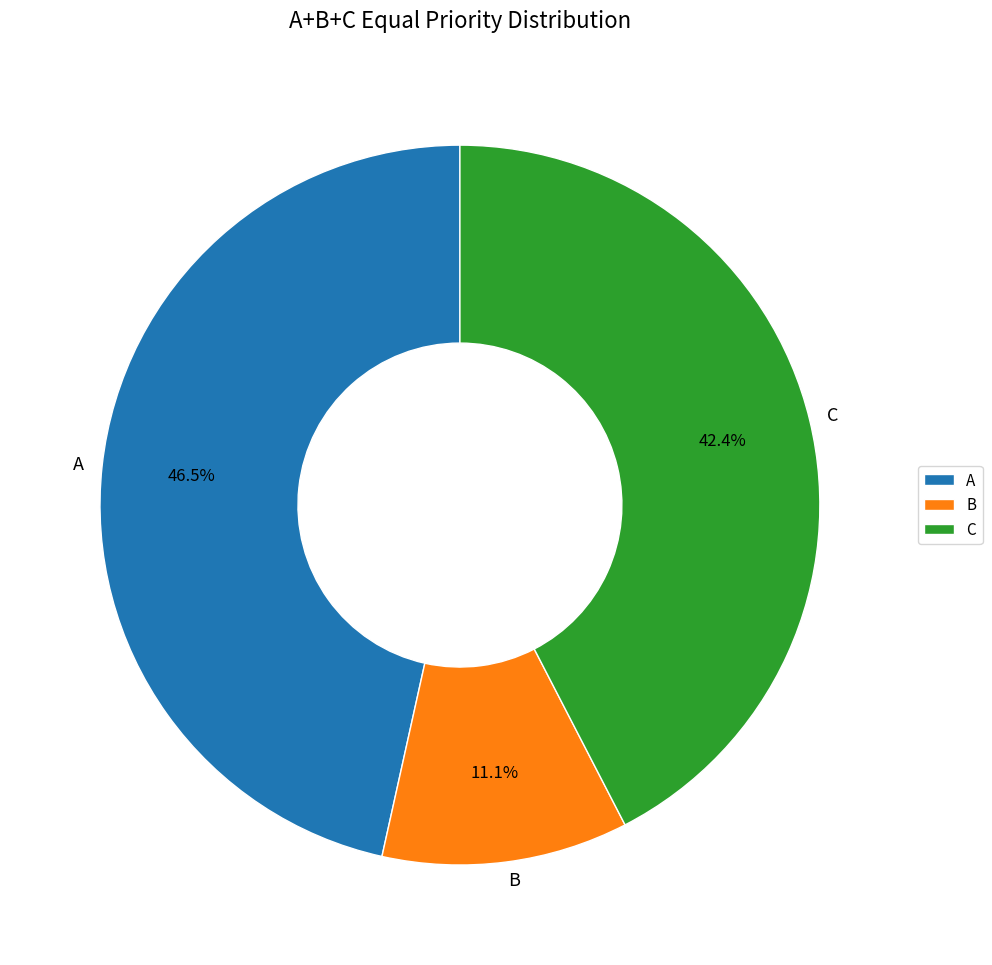

Is there a majority slice in this chart?

No